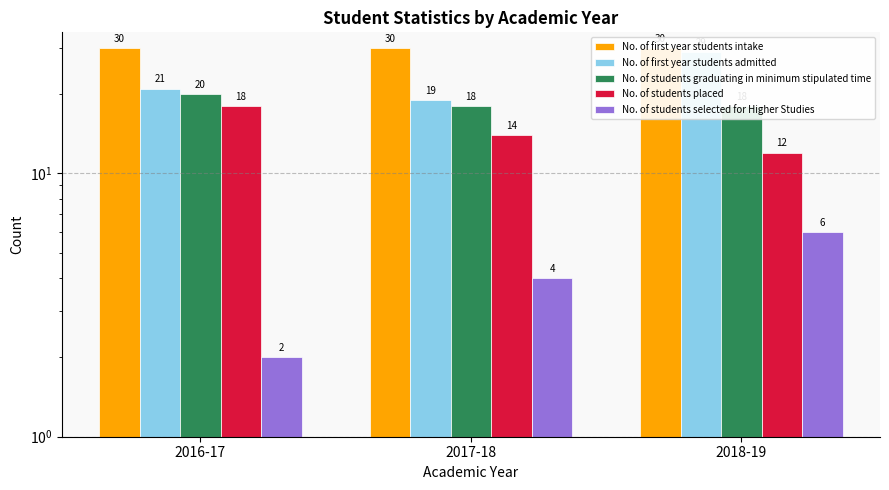

Reading right to left, extract all data points from this chart.

No. of first year students intake: 2018-19=30	2017-18=30	2016-17=30
No. of first year students admitted: 2018-19=29	2017-18=19	2016-17=21
No. of students graduating in minimum stipulated time: 2018-19=18	2017-18=18	2016-17=20
No. of students placed: 2018-19=12	2017-18=14	2016-17=18
No. of students selected for Higher Studies: 2018-19=6	2017-18=4	2016-17=2